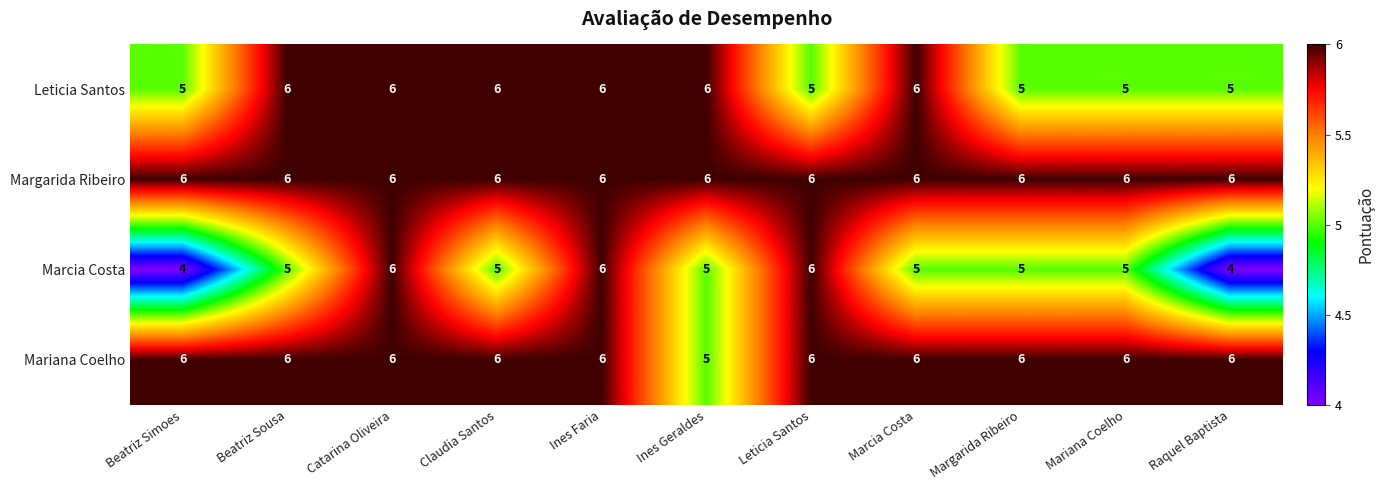

What is the maximum value shown in the chart?

6